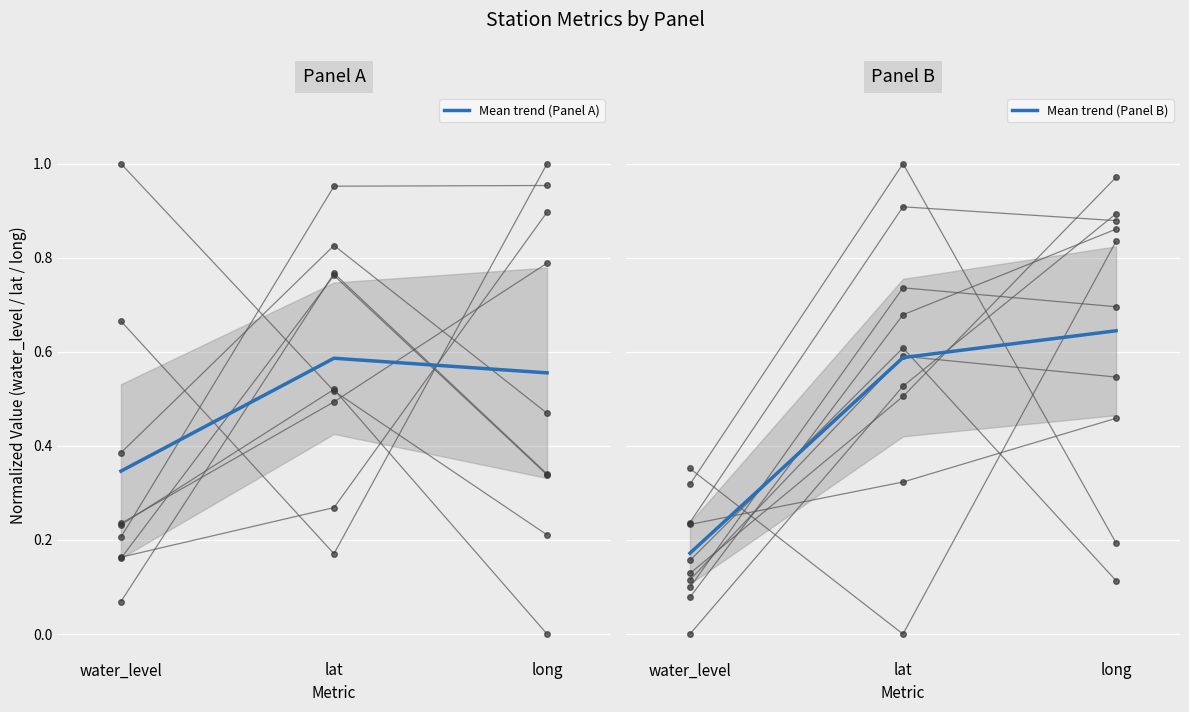

Which series has the widest spread of values?

Mean trend (Panel B)